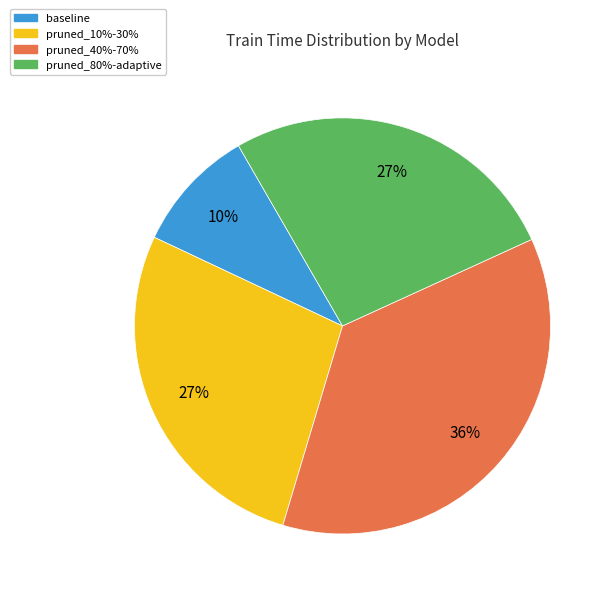

What is the largest slice in the pie chart?

pruned_40%-70%